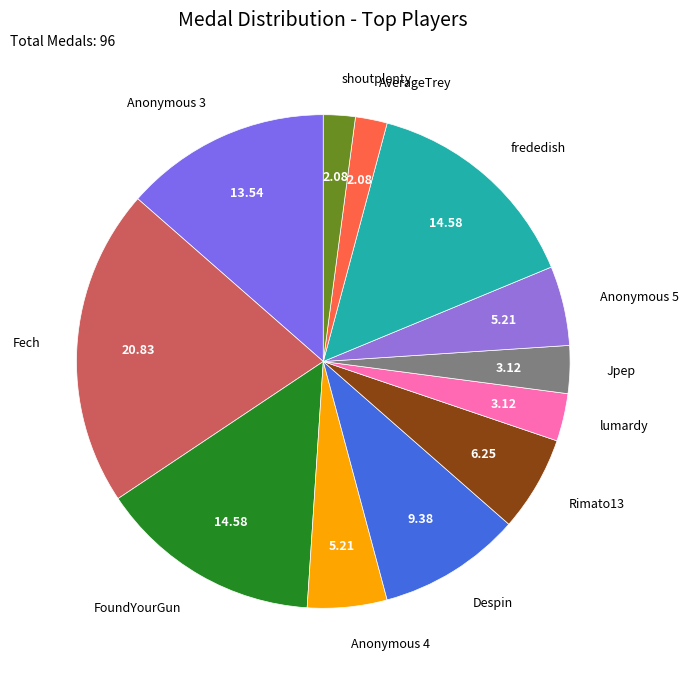

Is there a majority slice in this chart?

No